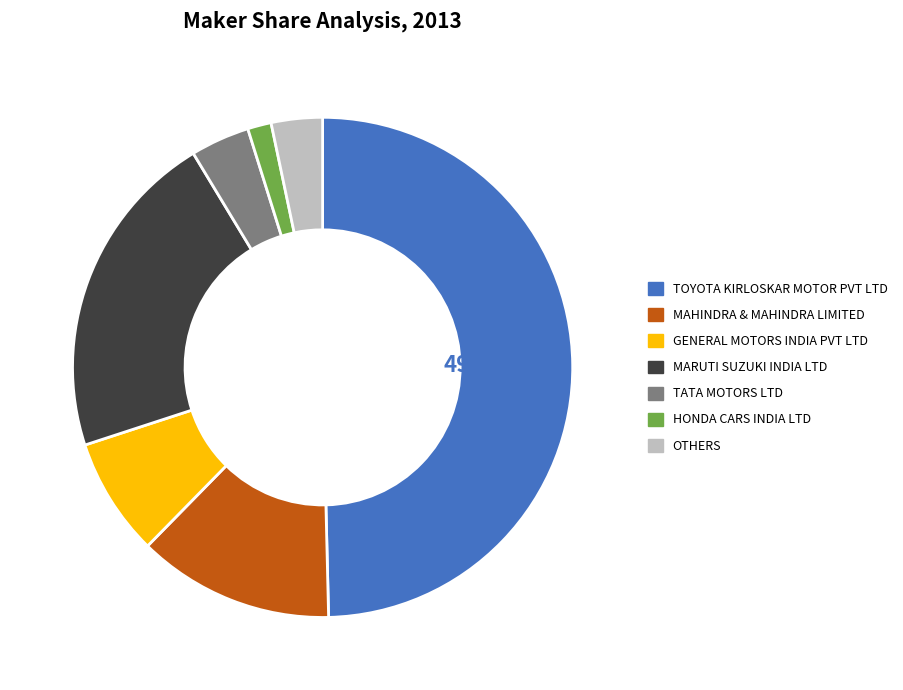

Which slice is the largest?

TOYOTA KIRLOSKAR MOTOR PVT LTD